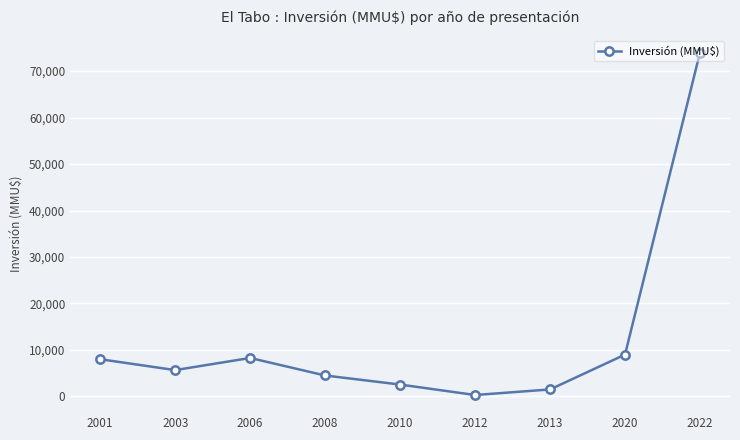

What is the greatest value displayed?

74000